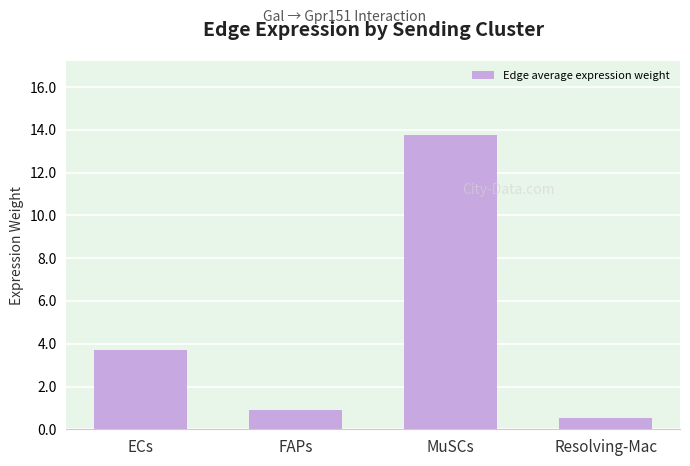

Which has a higher value, FAPs or MuSCs?

MuSCs